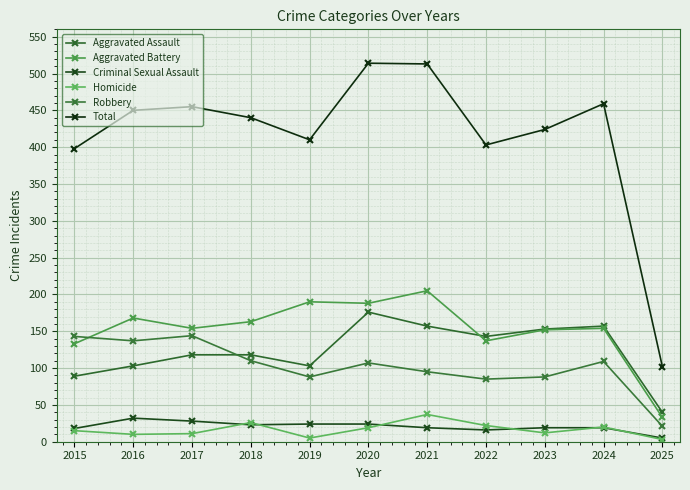

At which label is Total closest to 308?

2015